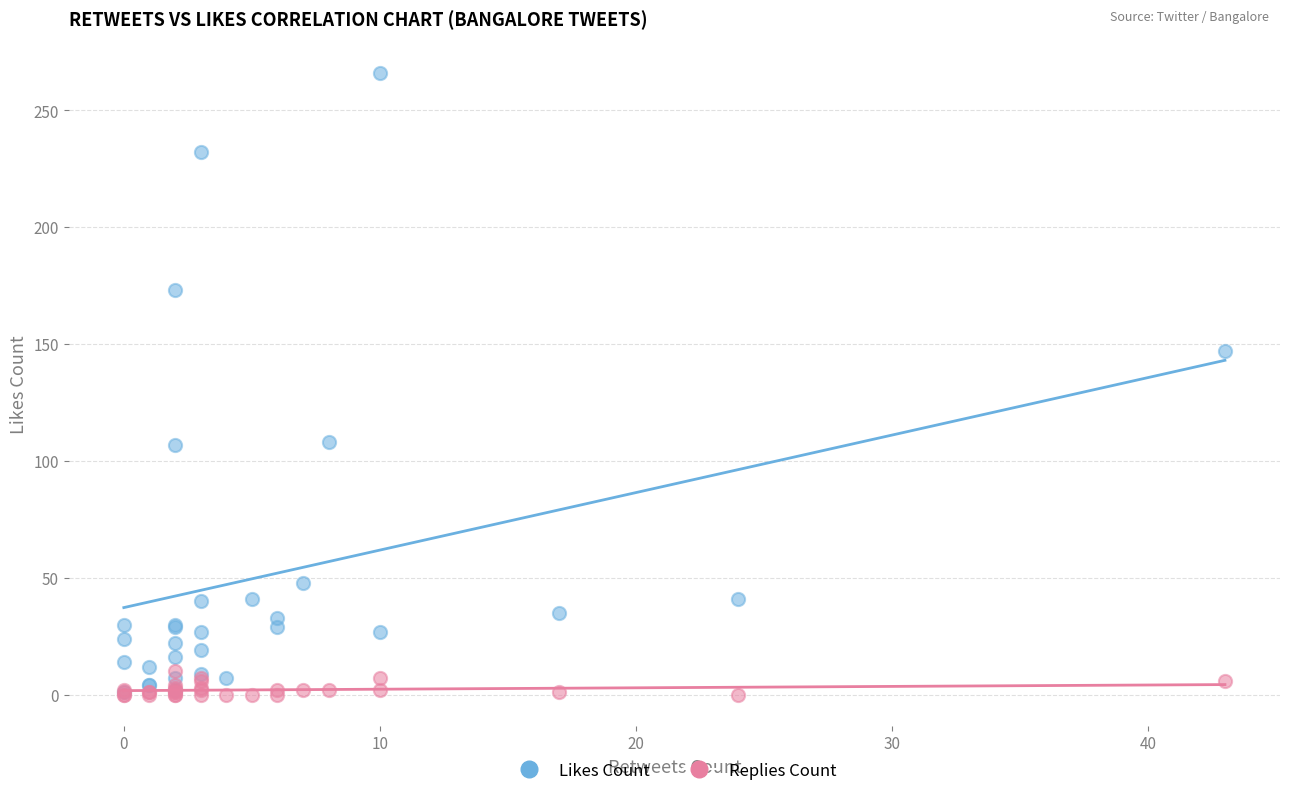

In the Likes Count series, what Y value is closest to 133?

147